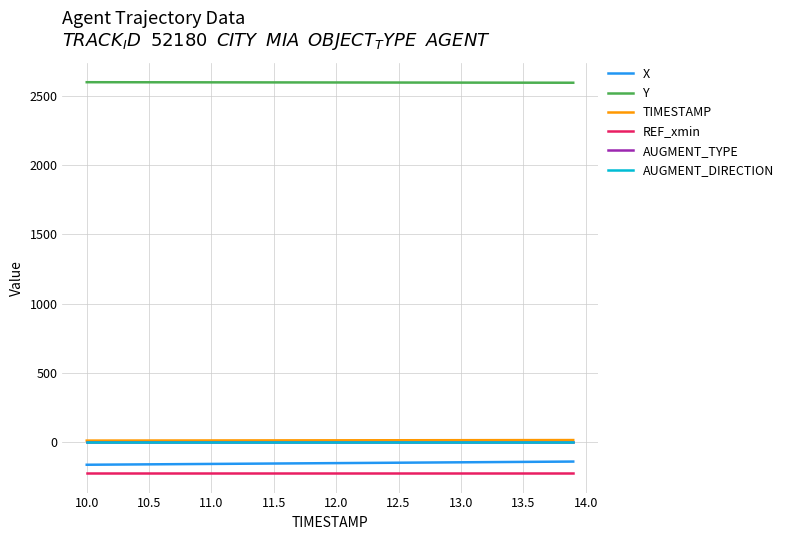

What is the lowest value of the X series?

-164.4